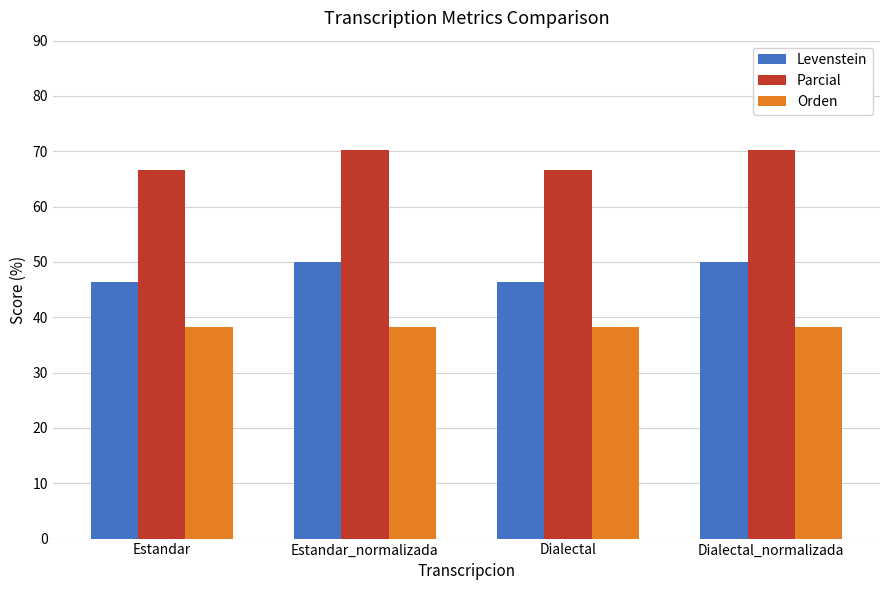

How many bars are there in total?

12